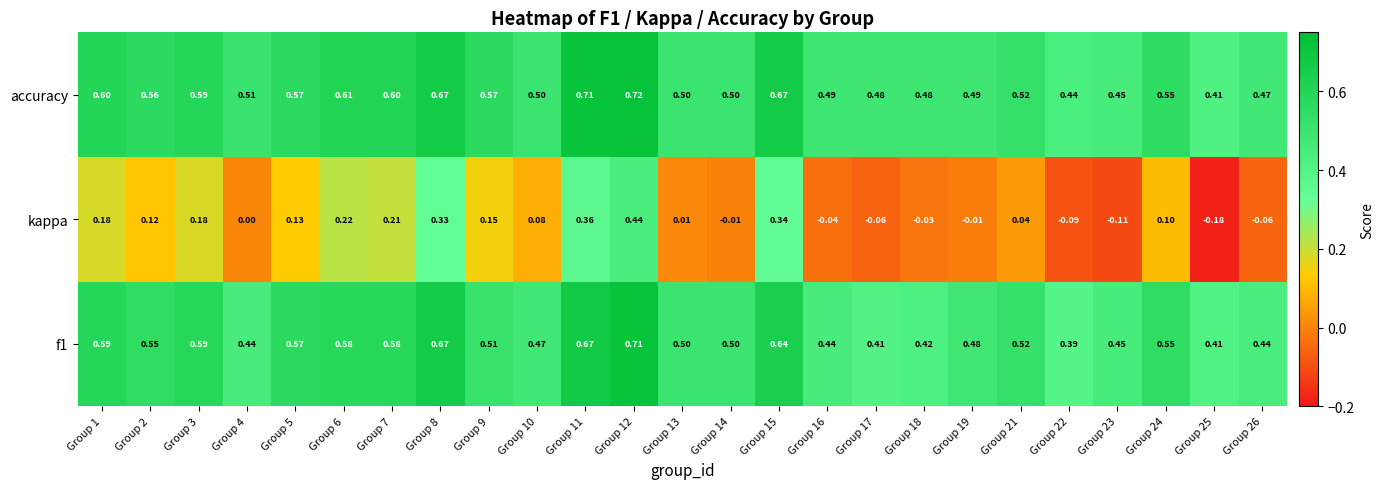

Is the value of accuracy at Group 17 greater than the value of kappa at Group 1?

Yes